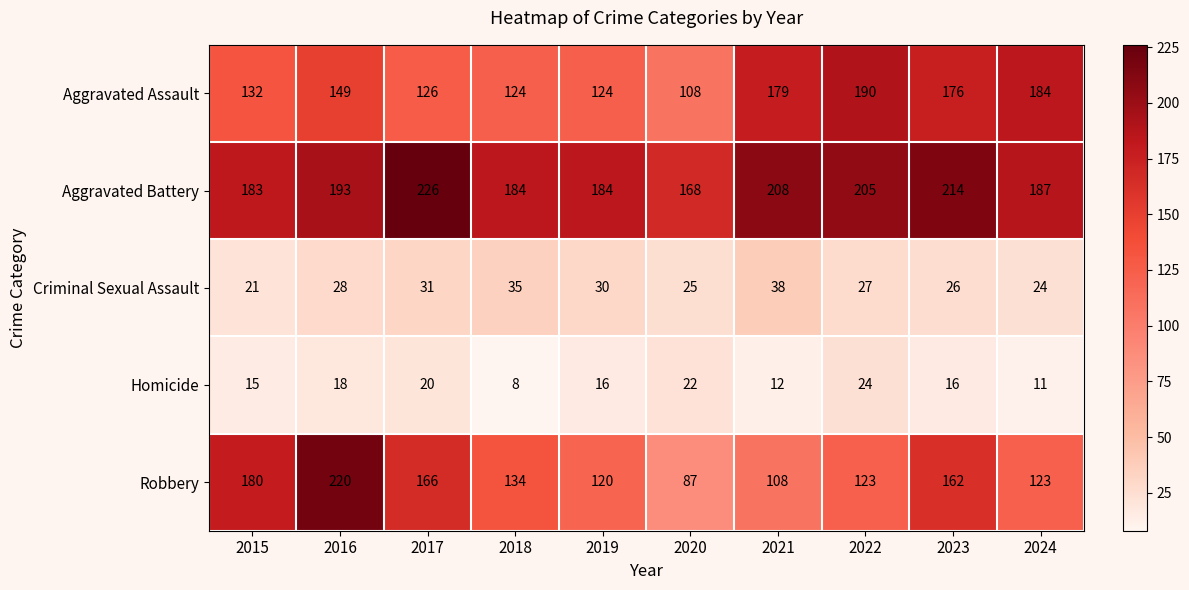

Is the value of Homicide at 2019 greater than the value of Criminal Sexual Assault at 2024?

No